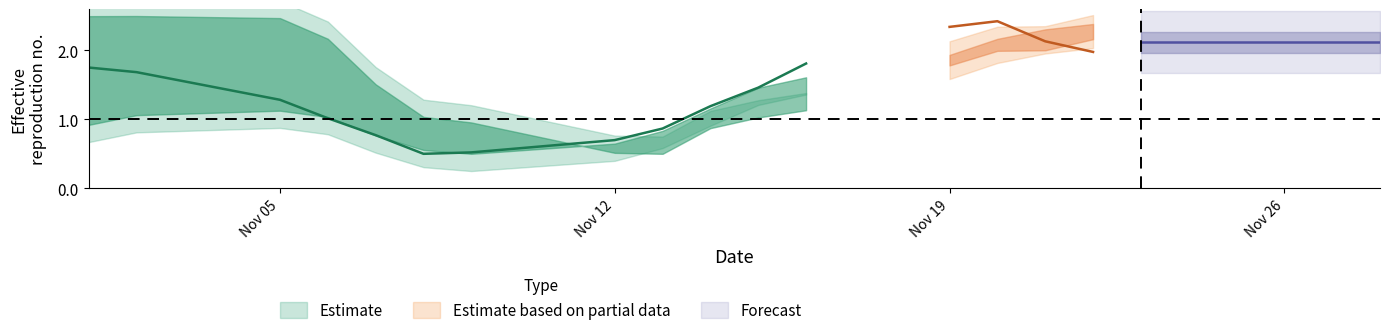

What is the label of the 14th point from the right?

6